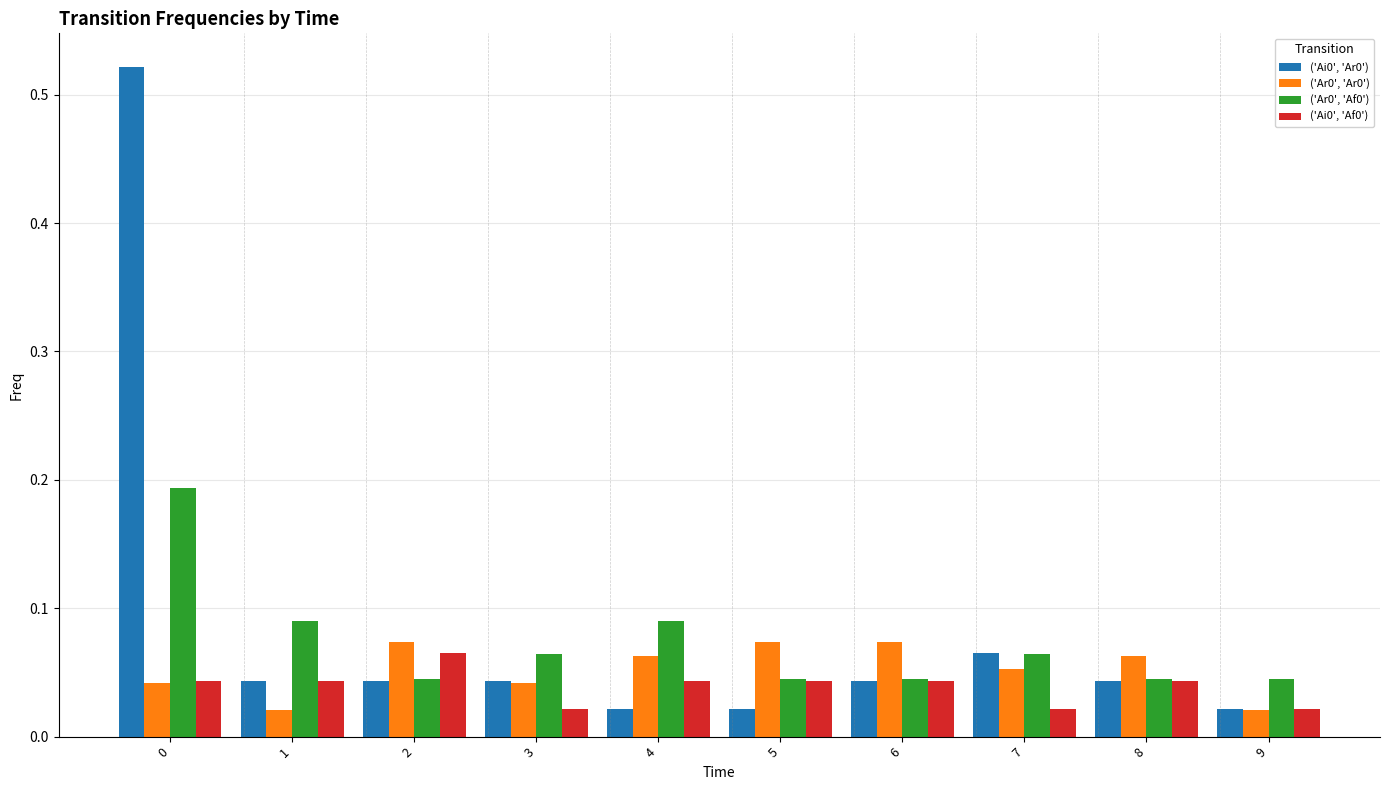

At how many categories does at least one series exceed 0?

10